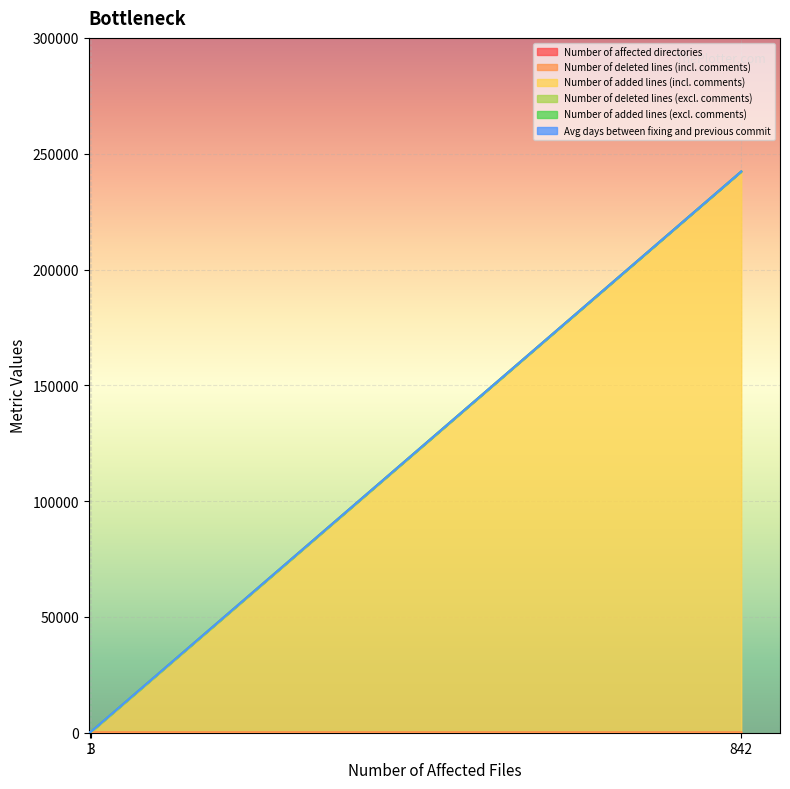

What is the difference between the maximum and minimum values in the Number of added lines (excl. comments) series?

242314